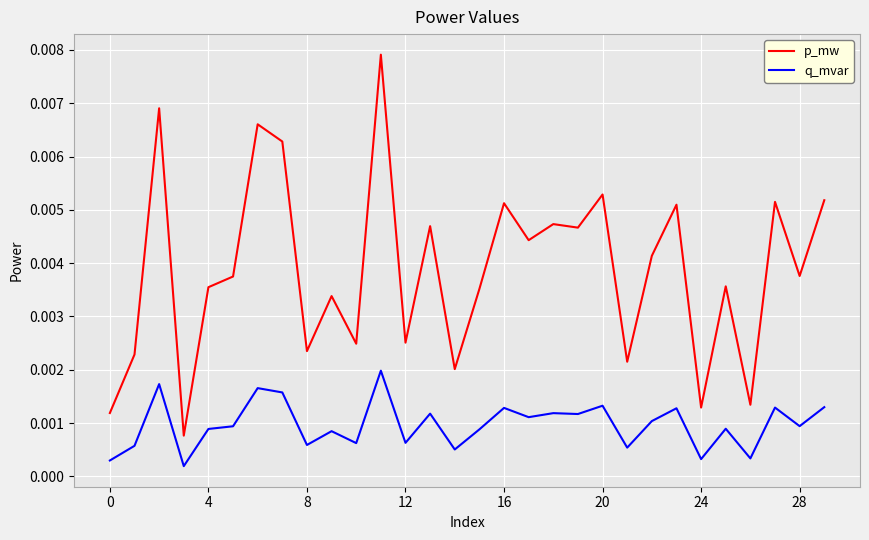

Rank the series by their maximum value, from highest to lowest.

p_mw, q_mvar